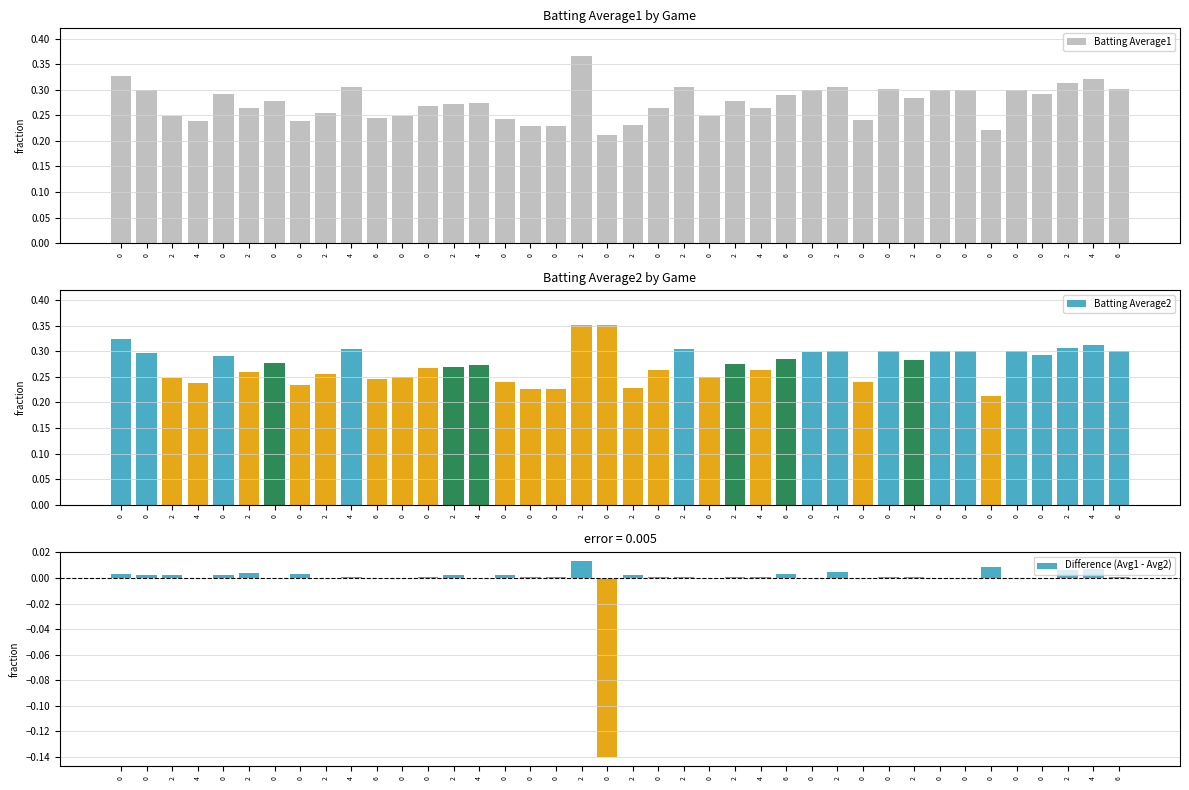

What is the difference between the maximum and minimum values in the Difference (Avg1 - Avg2) series?

0.2